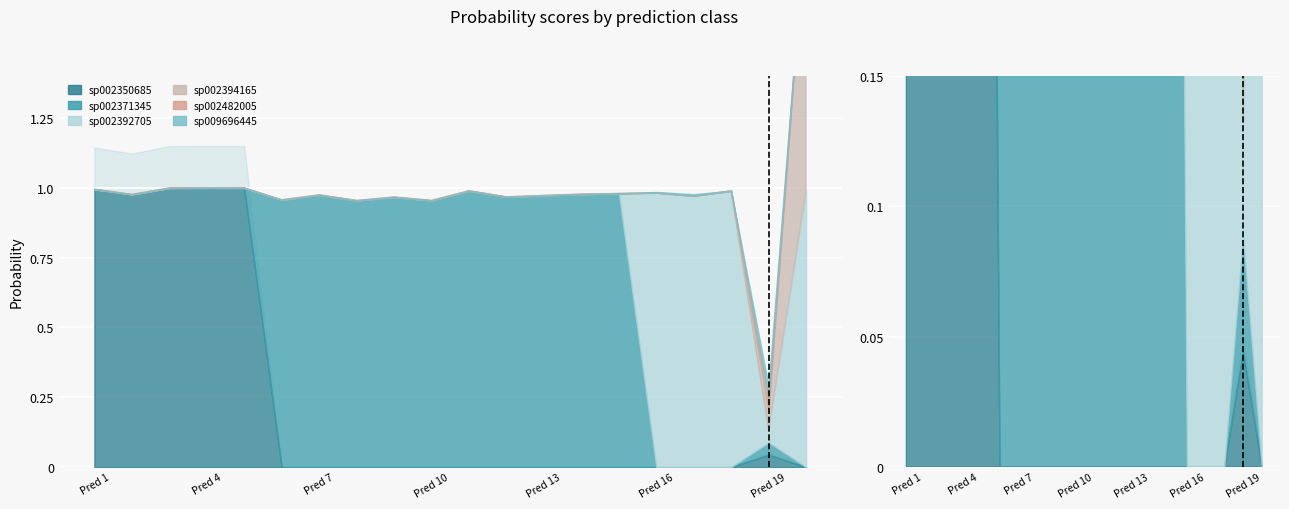

Is it true that s__UBA2856 sp002394165 equals 0.0 at 1?

True